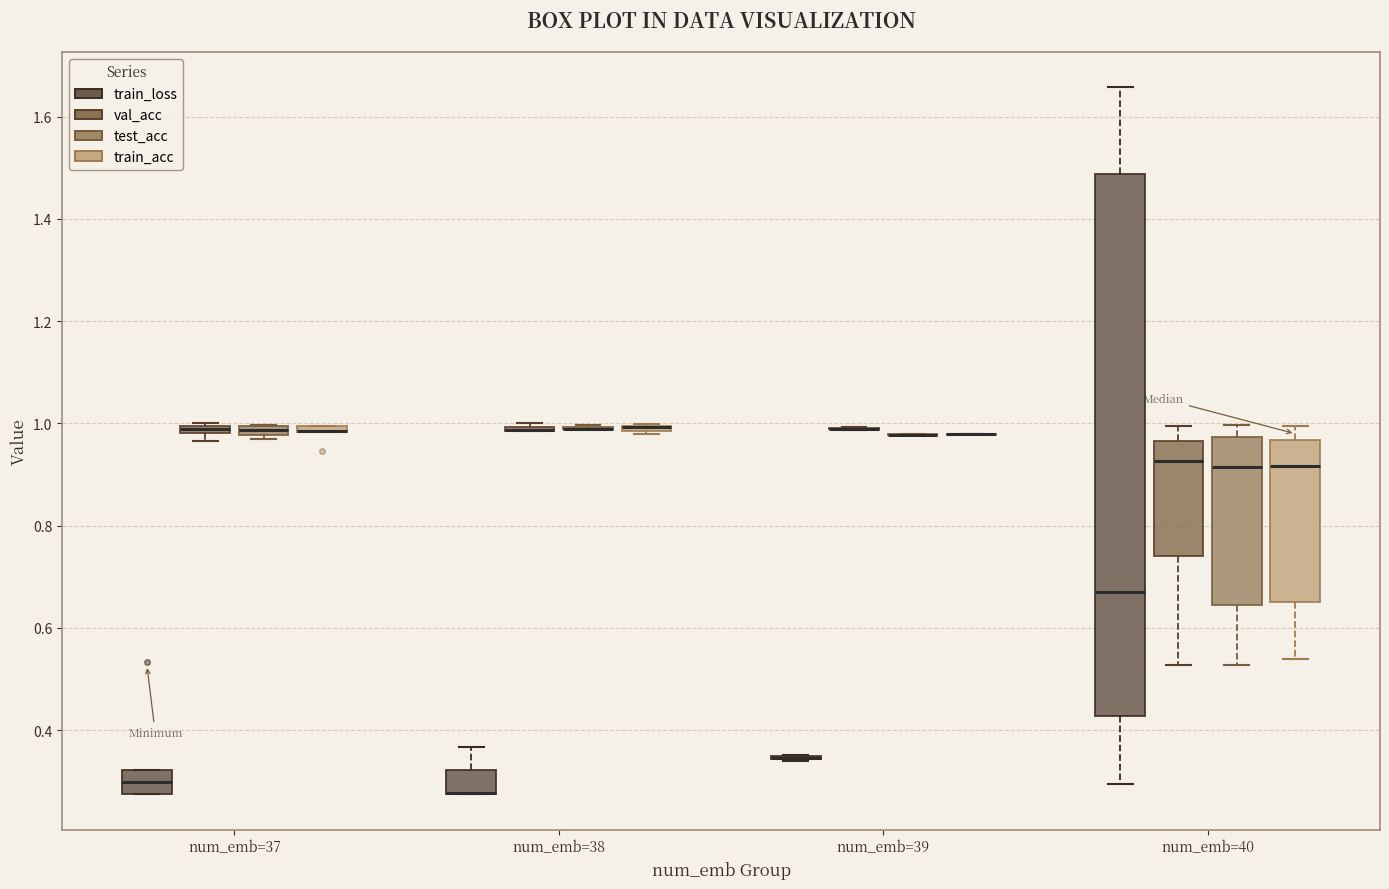

Comparing the boxes themselves (not the whiskers), which one is the tallest?

num_emb=40 (train_loss)